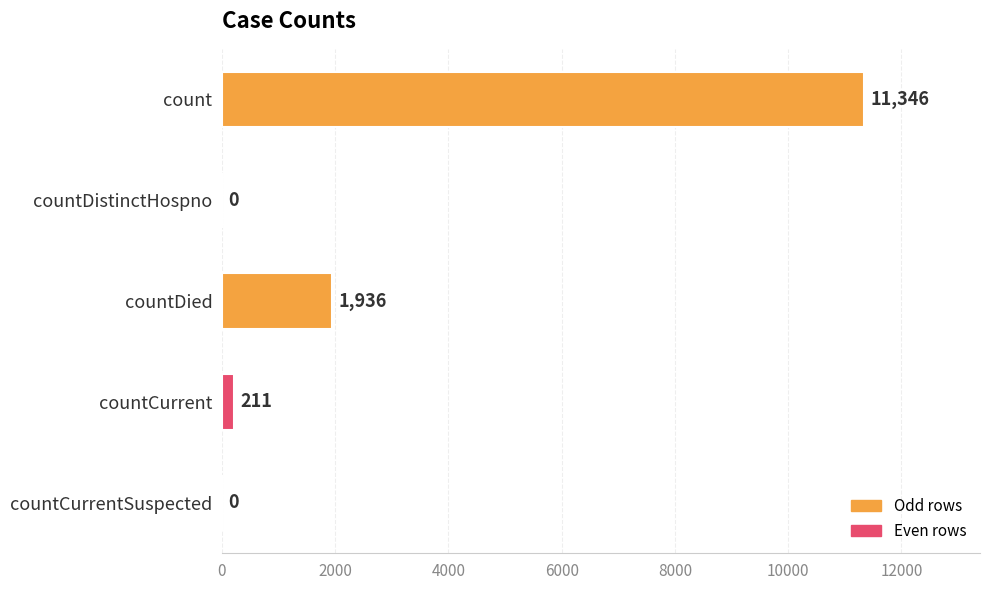

How many series are shown in this chart?

1